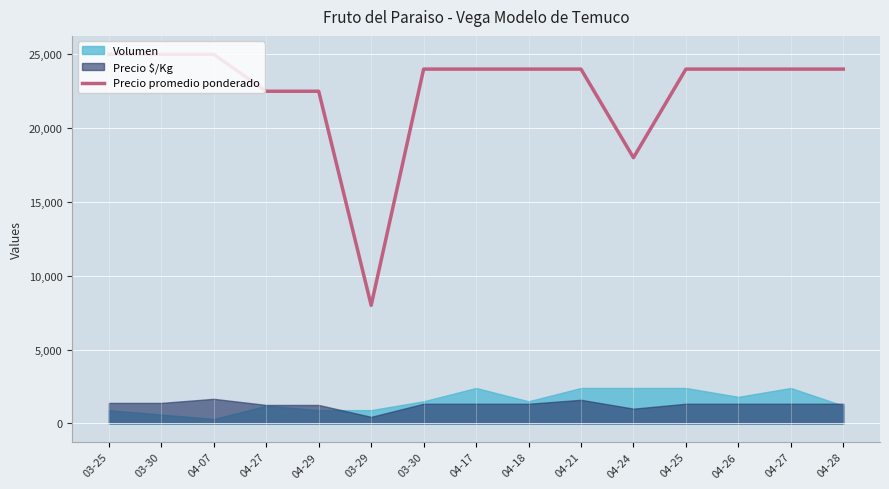

True or false: the data shows 25000 at 04-07.

True